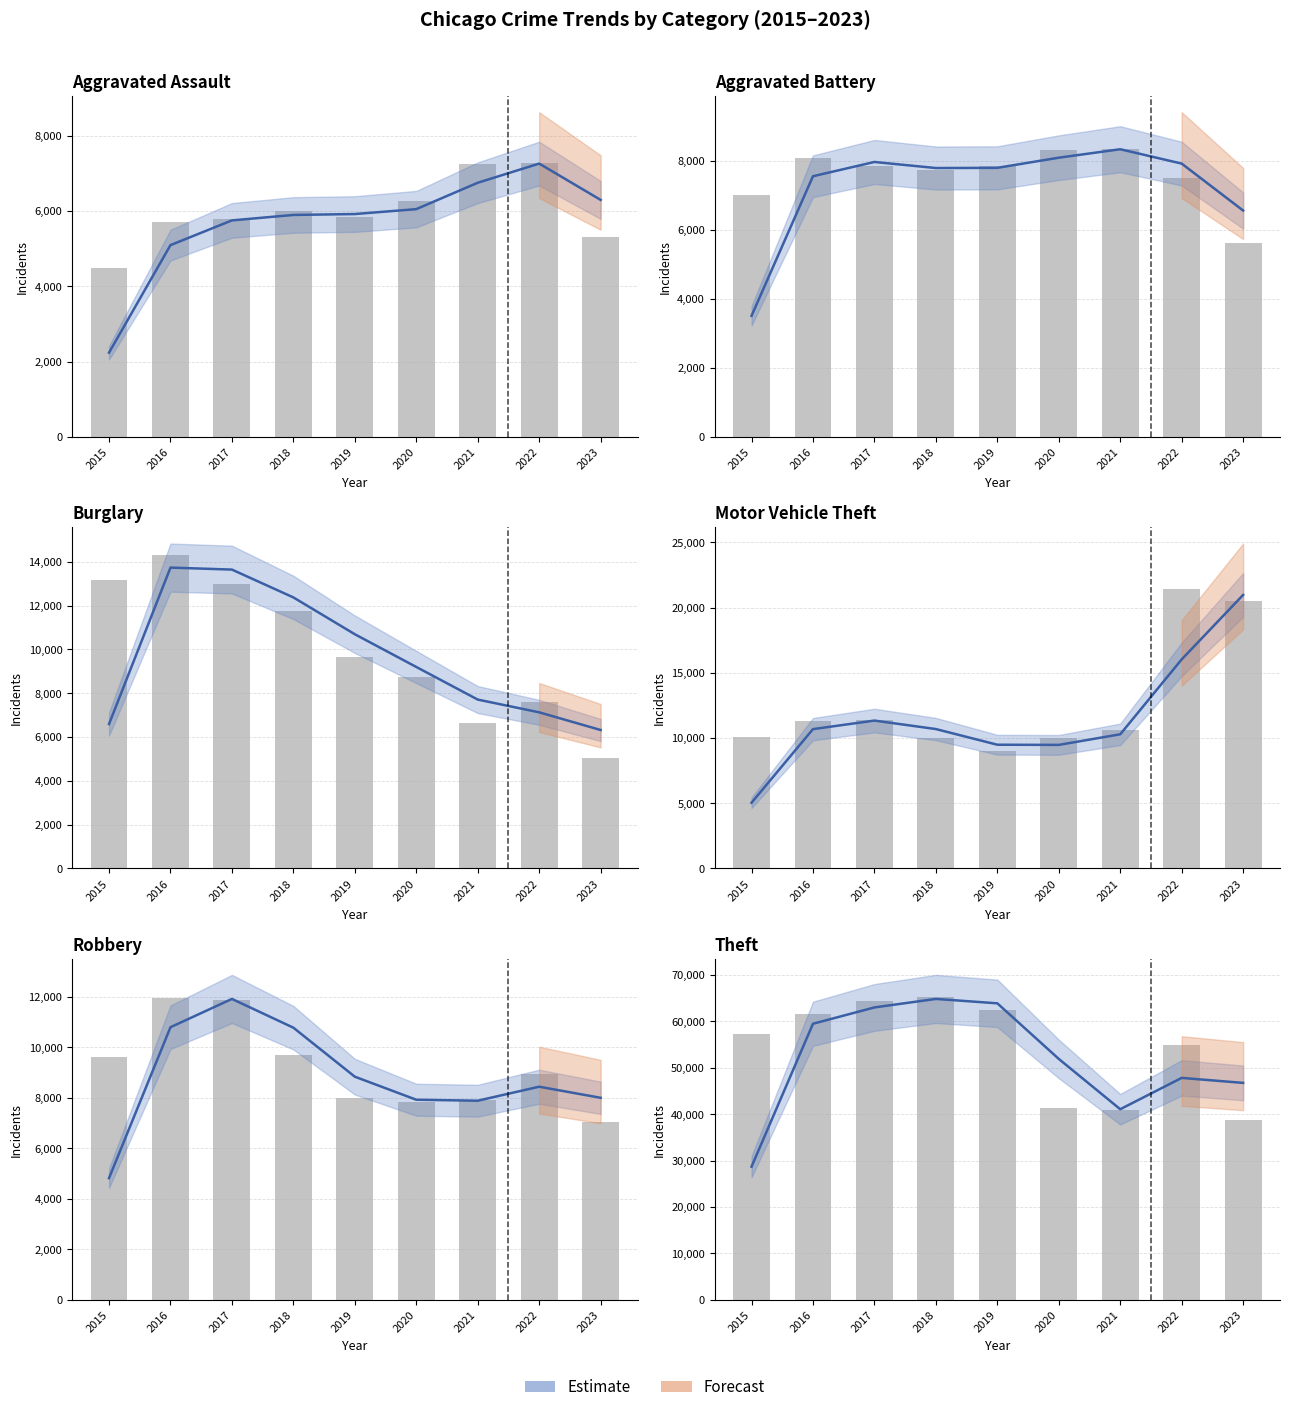

Which series has the widest spread of values?

Theft